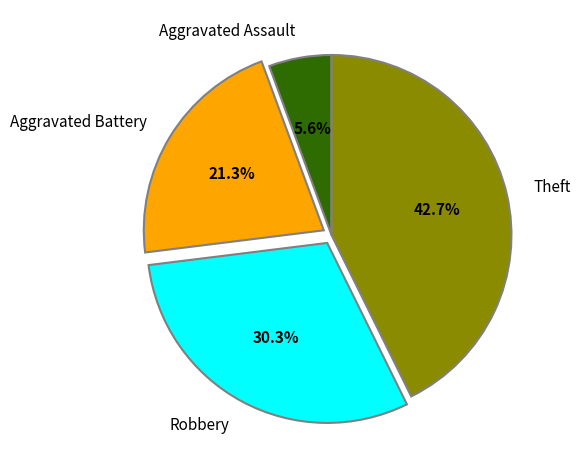

To the nearest percent, what is the combined percentage of Robbery and Aggravated Battery?

52%